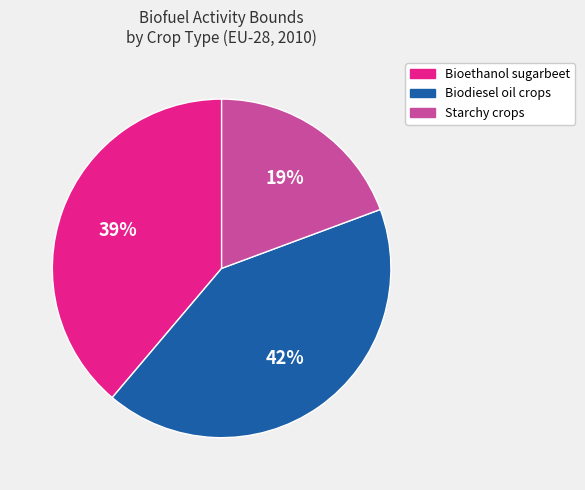

Which slice is the smallest?

Starchy crops